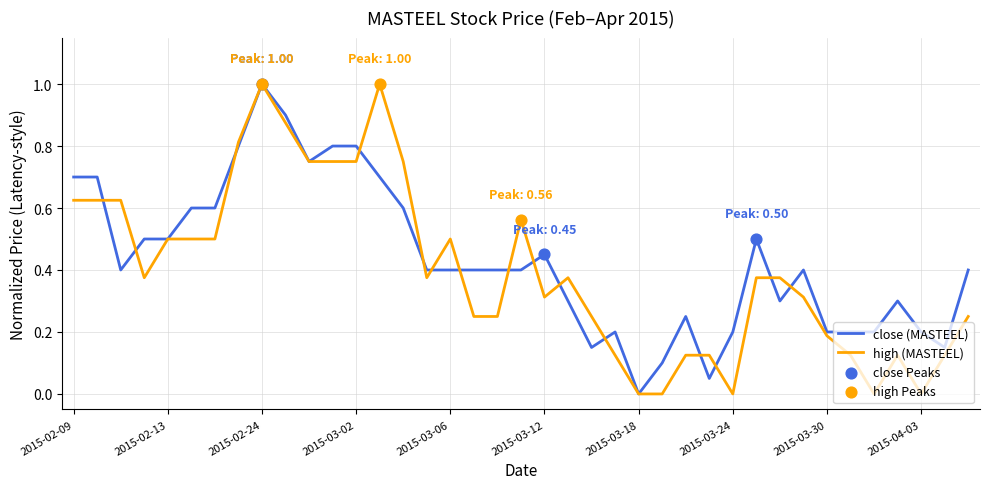

What is the maximum value for close (MASTEEL)?

1.0